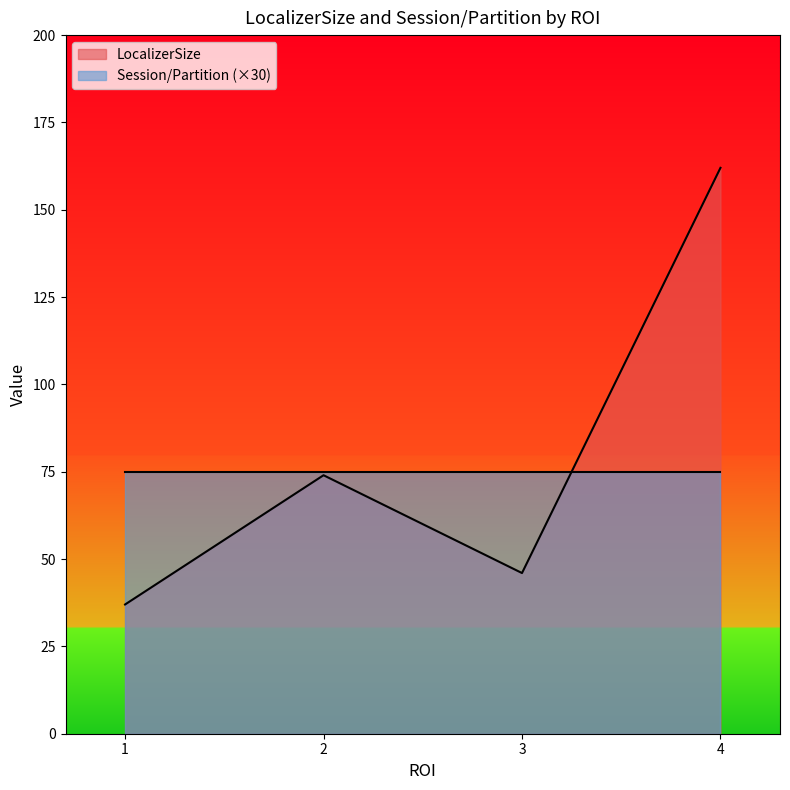

What is the minimum value shown in the chart?

37